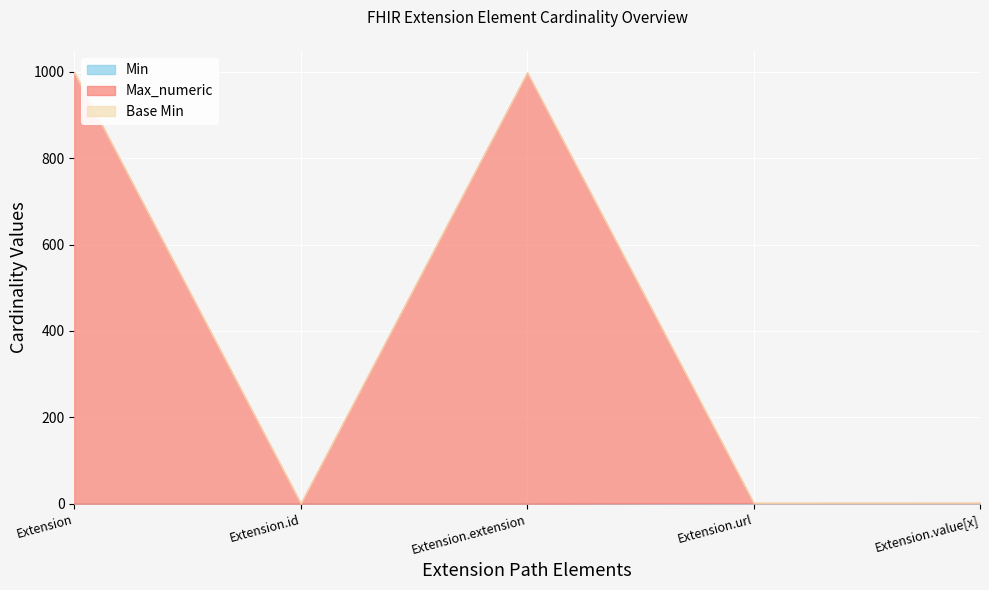

What is the label of the 5th point from the right?

Extension